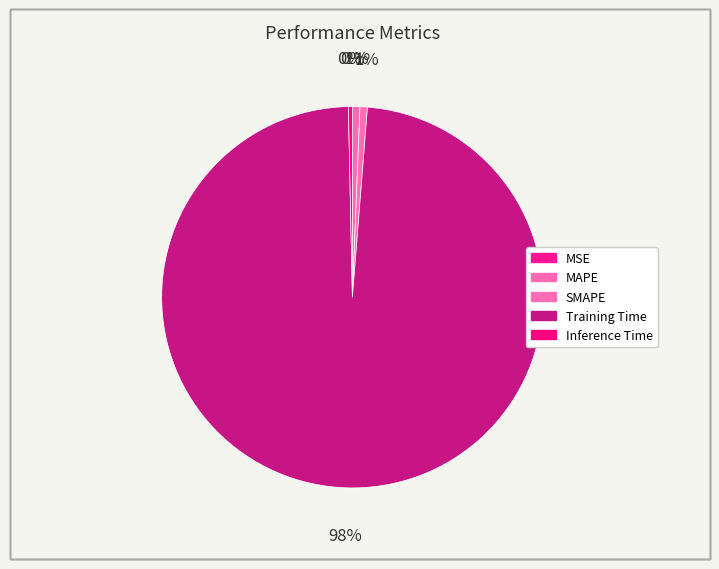

Which category has the smallest portion of the pie?

MSE